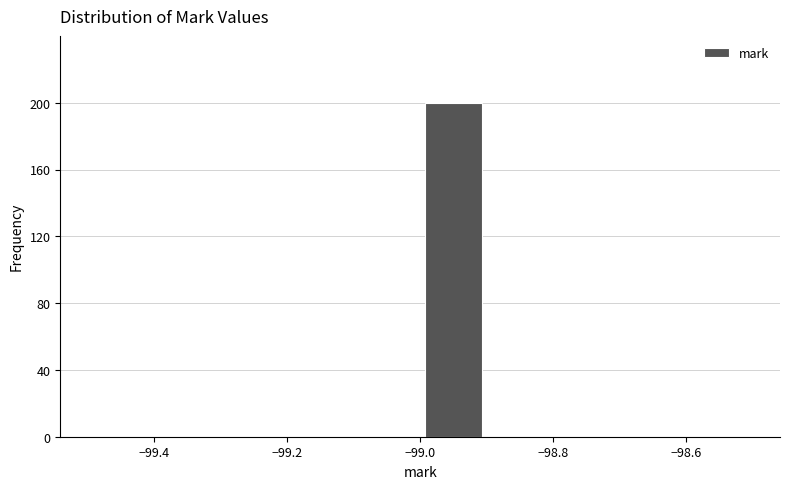

Over which range of the x-axis is the bar tallest?

-99.0 to -98.9